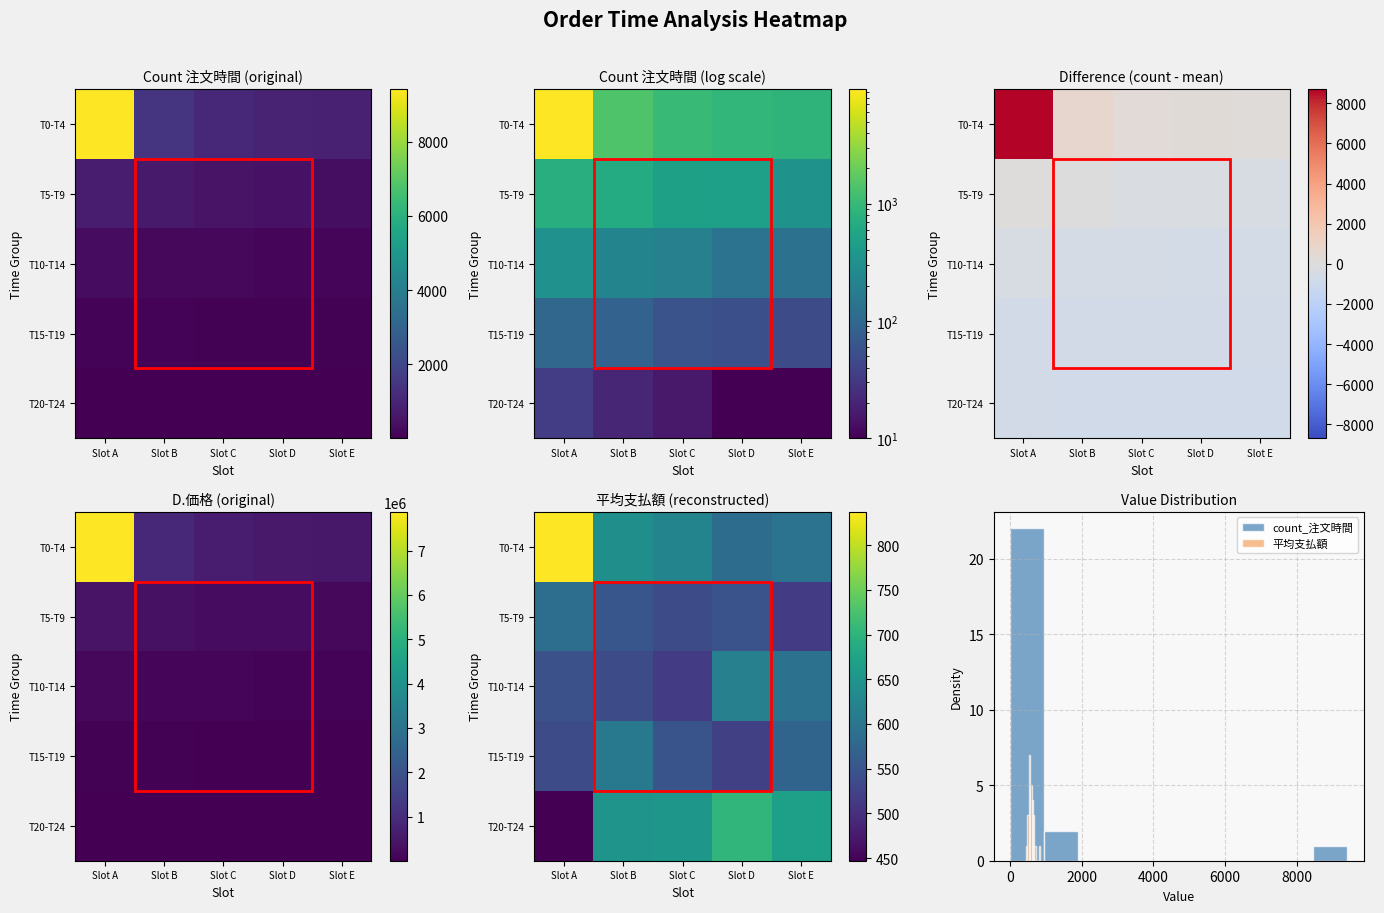

What is the maximum value shown in the chart?

837.1